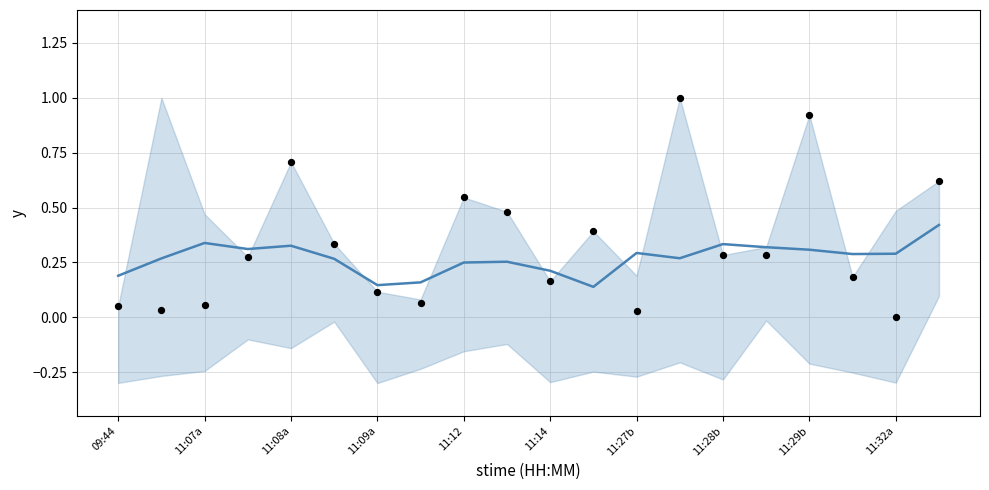

At which category is the sum across all series the highest?

13